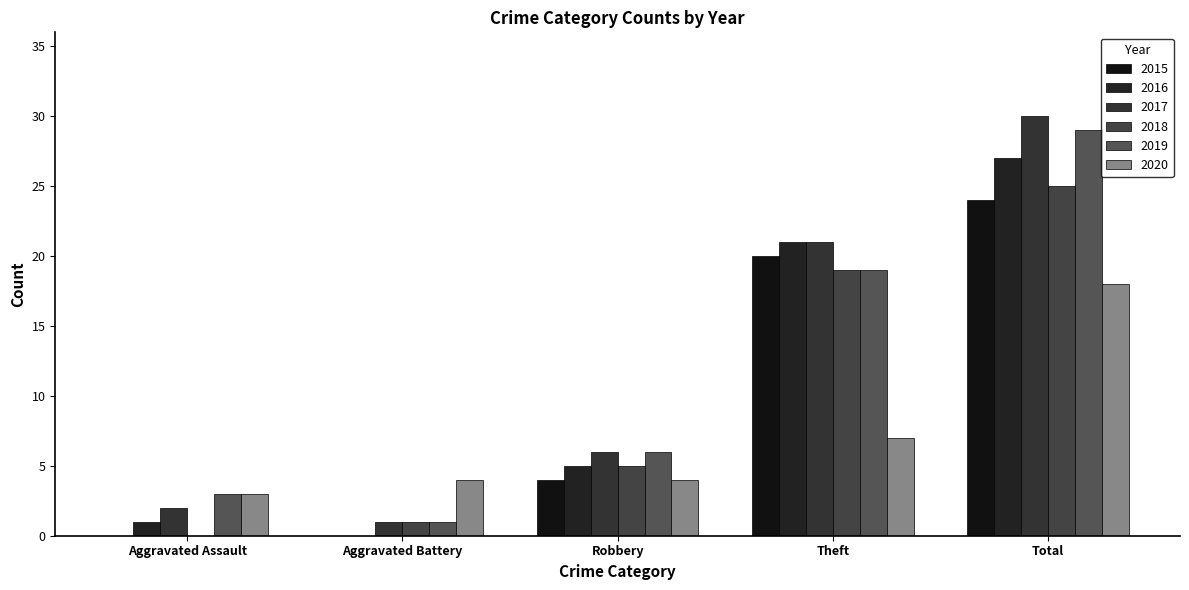

Between Theft and Aggravated Assault, which is larger?

Theft